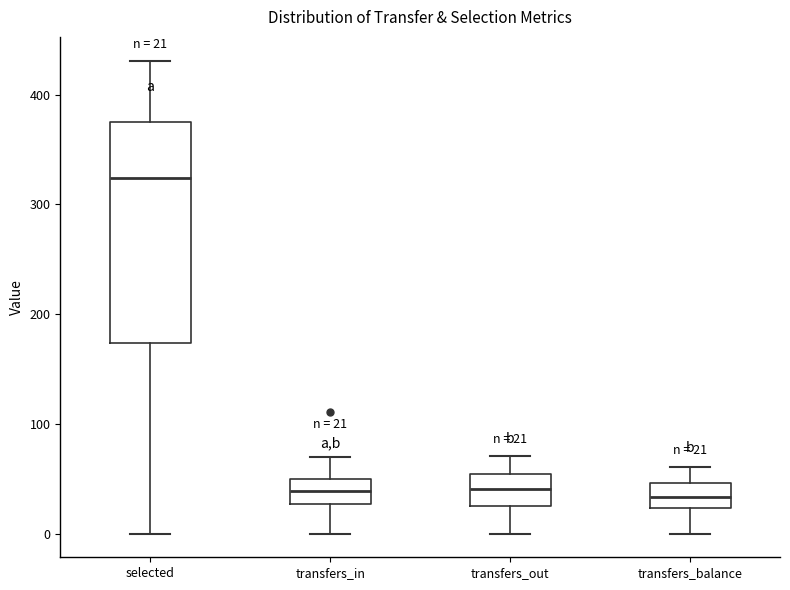

Comparing the boxes themselves (not the whiskers), which one is the tallest?

selected